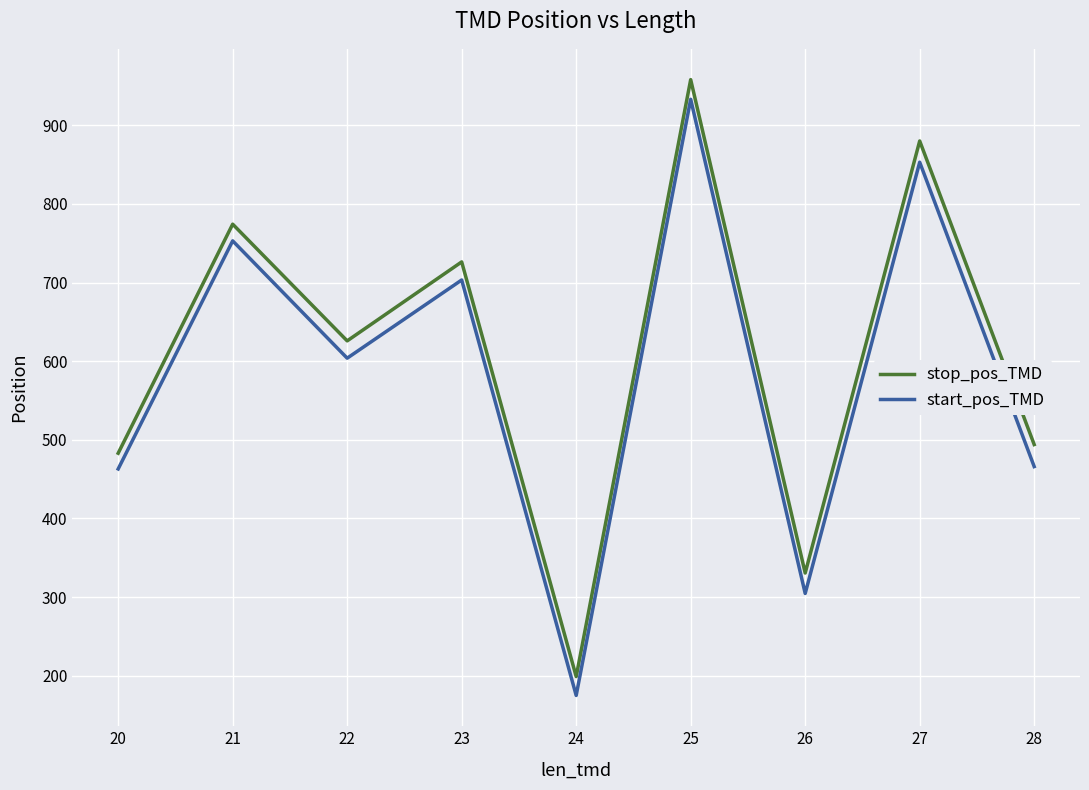

What is the difference between the maximum and minimum values in the stop_pos_TMD series?

759.0